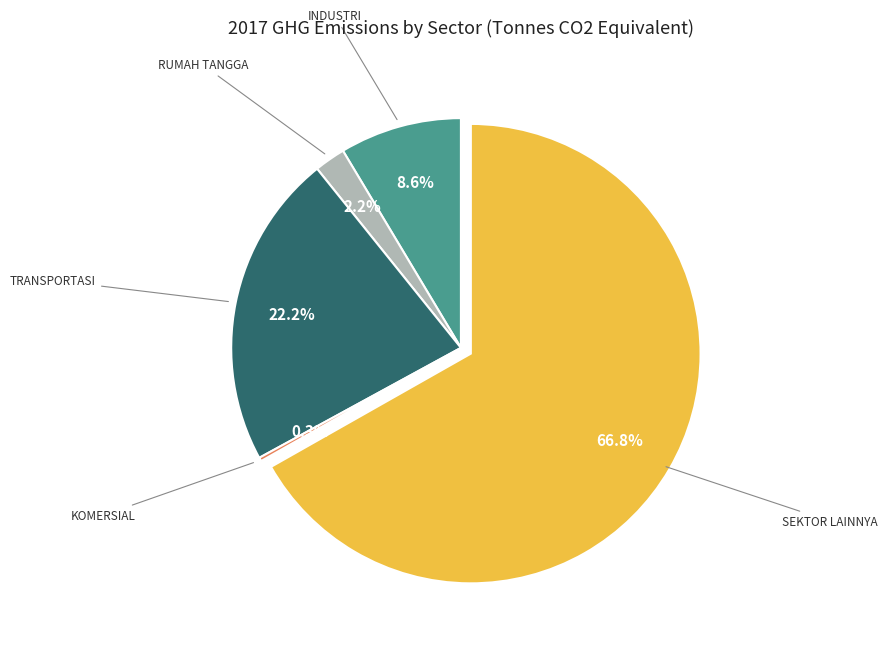

Does any single category account for the majority?

Yes